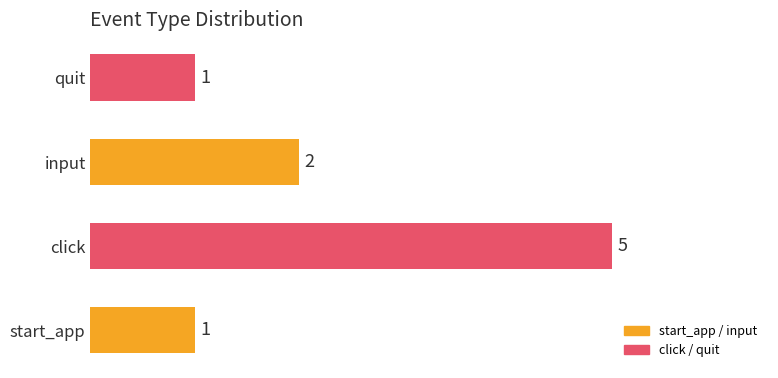

How many data points does each series have?

4